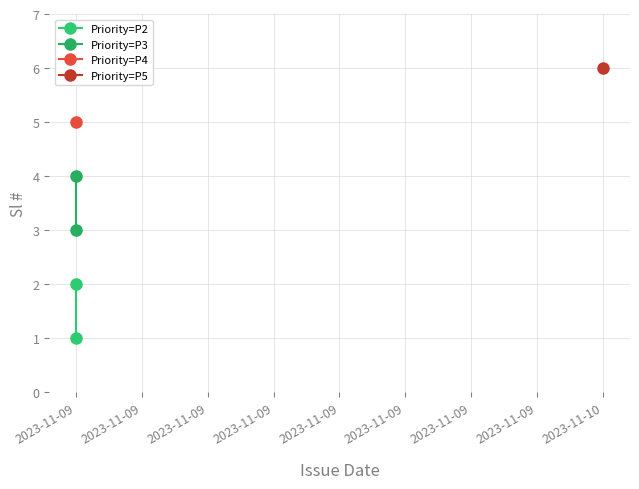

Is it true that Priority=P2 equals 1 at 2023-11-09?

True